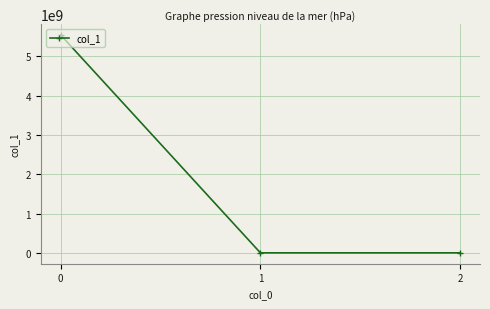

What is the sum of all values?

5545396726.6